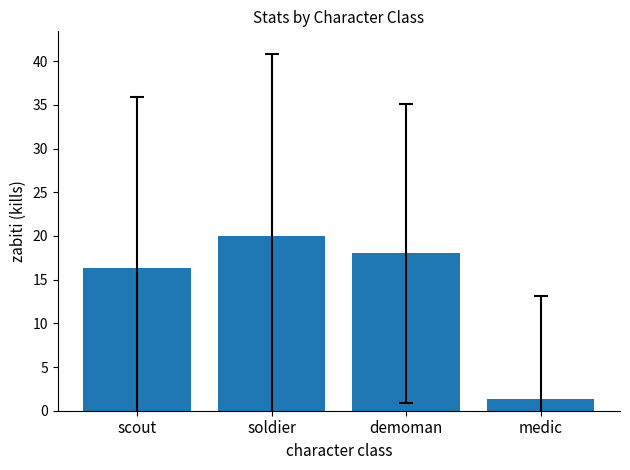

What position from the left is demoman?

3